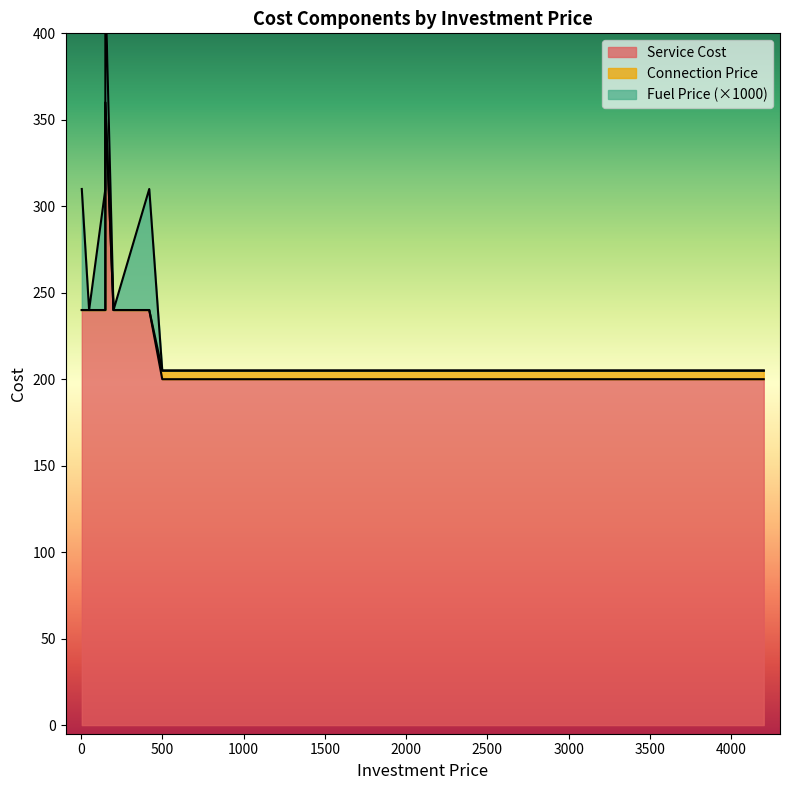

True or false: Service Cost and Connection Price intersect in this chart.

False